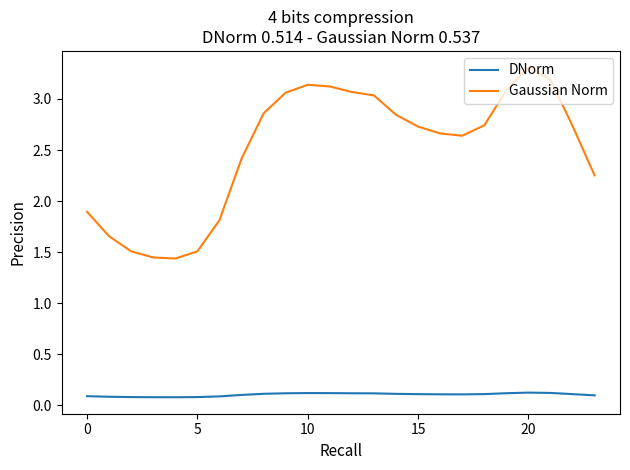

Which series has the largest total across all categories?

Gaussian Norm